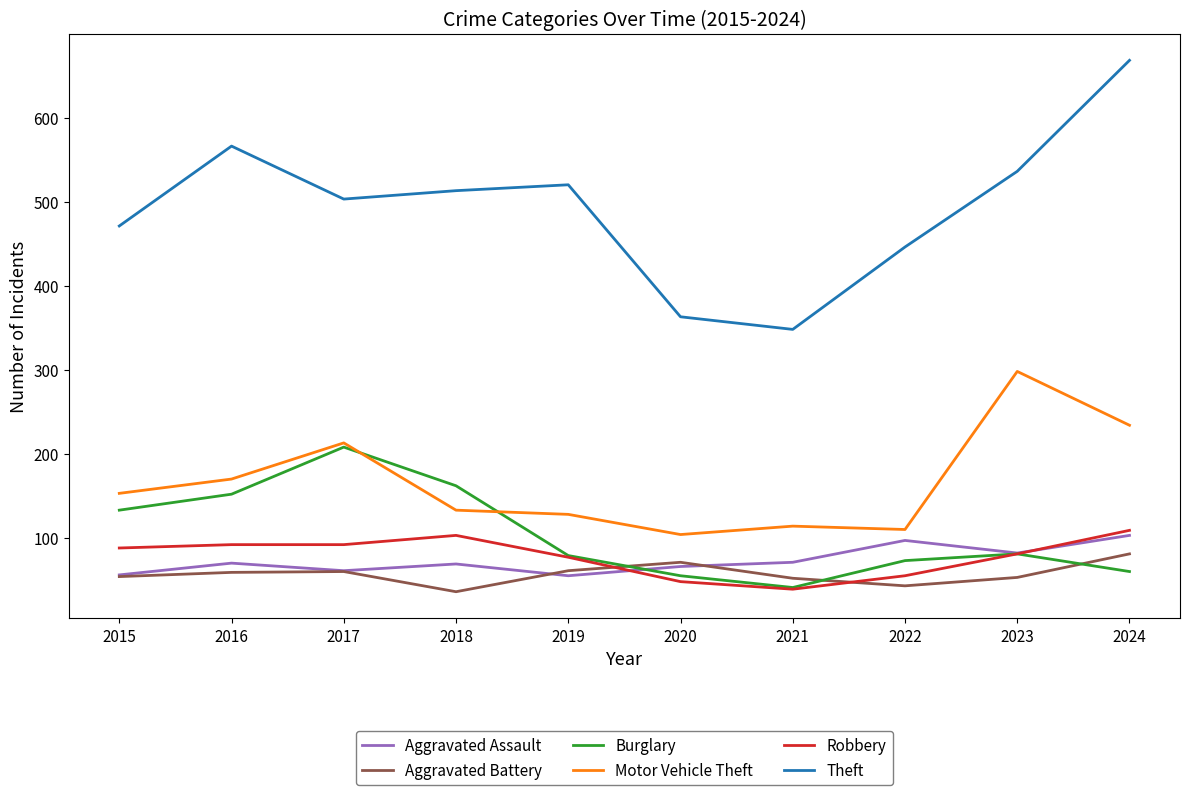

The Burglary series shows 35 at 2023. True or false?

False